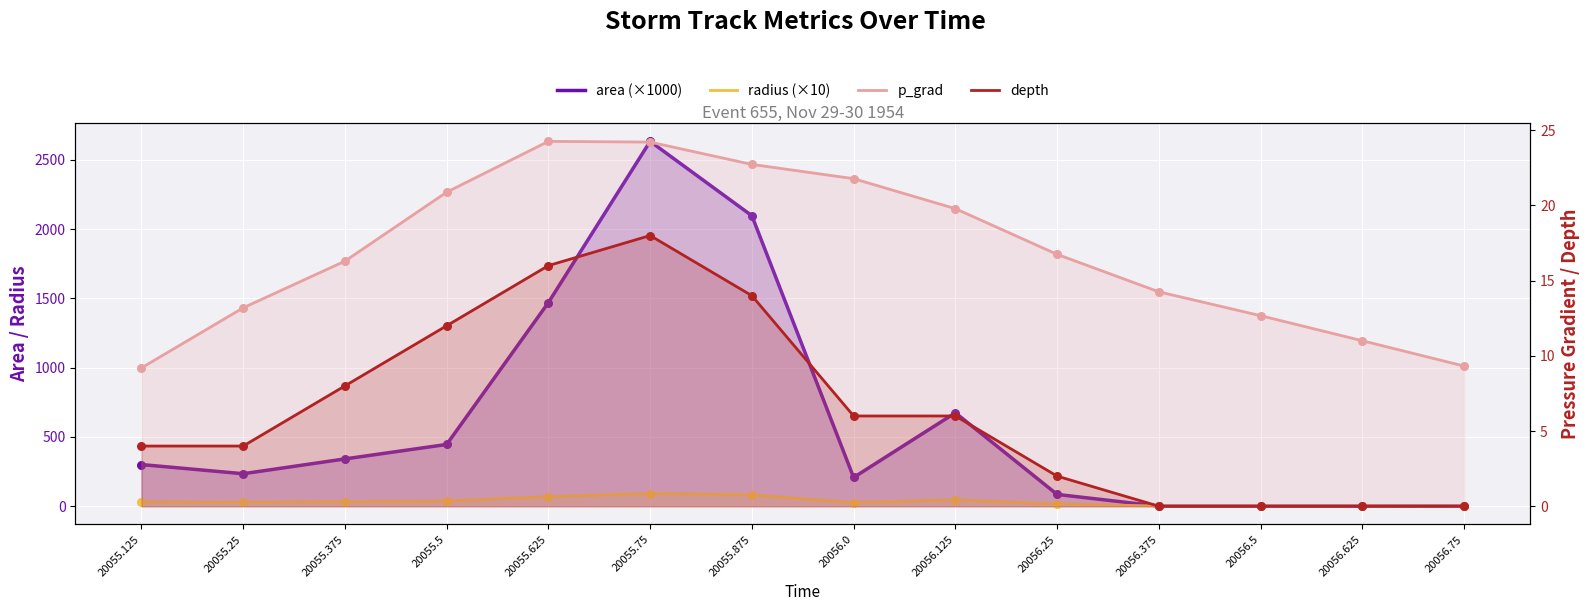

Which series has the widest spread of Y values?

area (×1000)